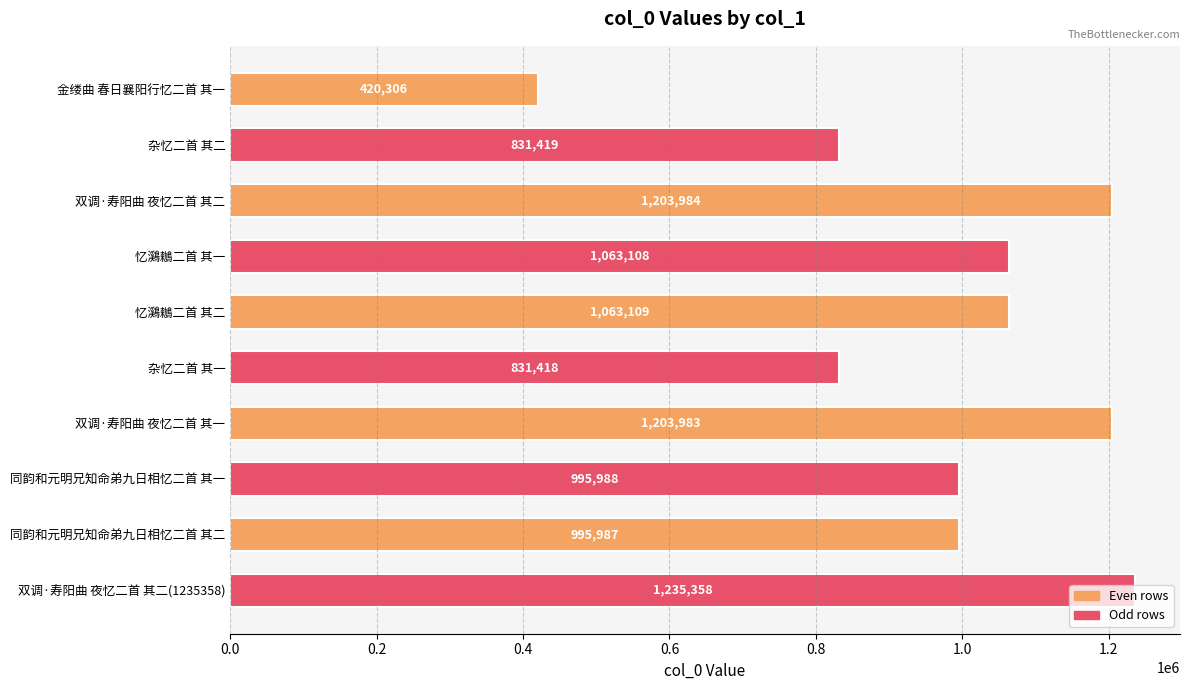

What is the value of the 7th bar from the top?

1203983